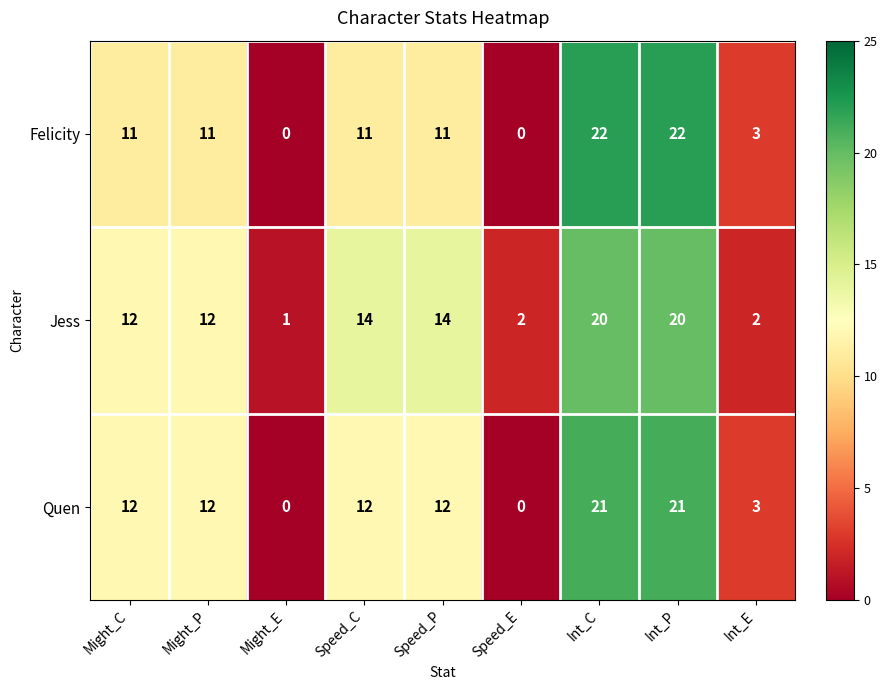

Rank the series by their average value, from lowest to highest.

Felicity, Quen, Jess